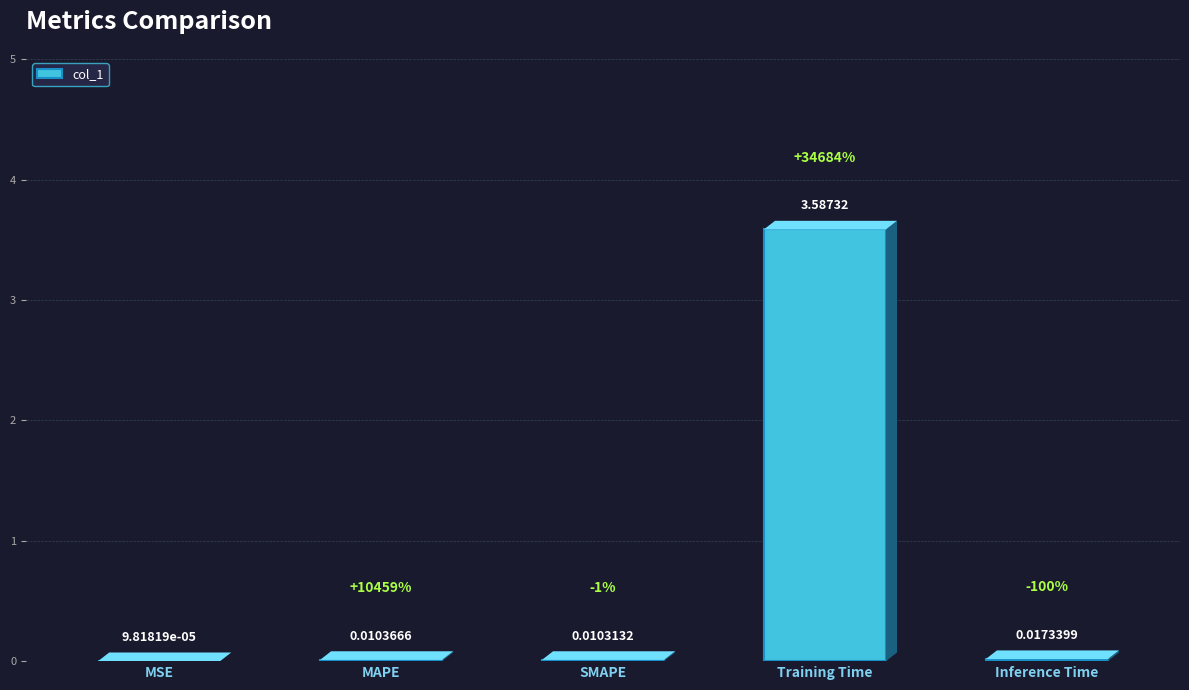

What is the sum of all values?

3.6